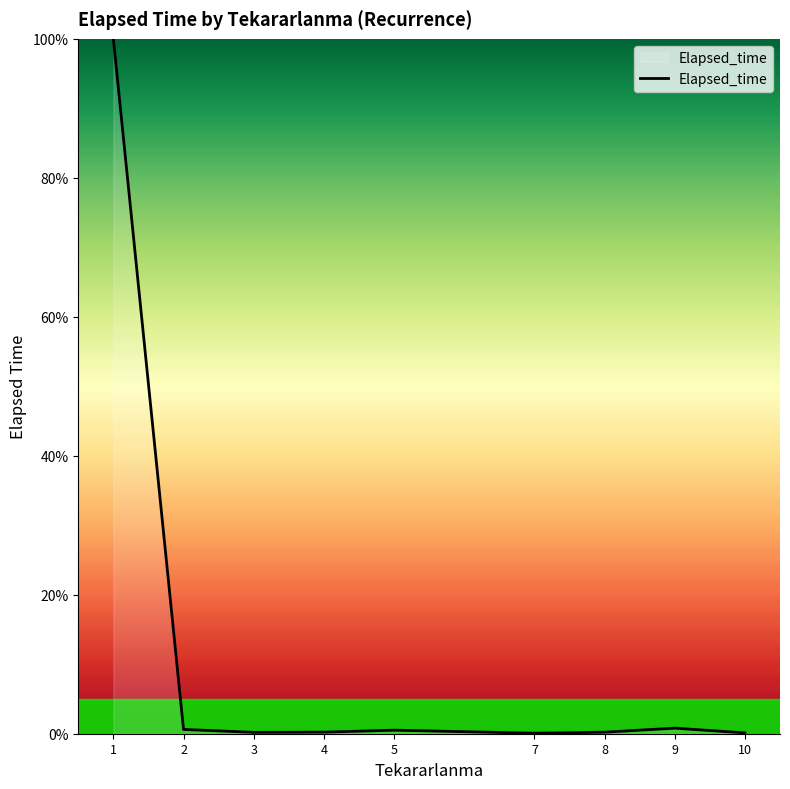

What is the difference between the values at 3 and 10?

0.1